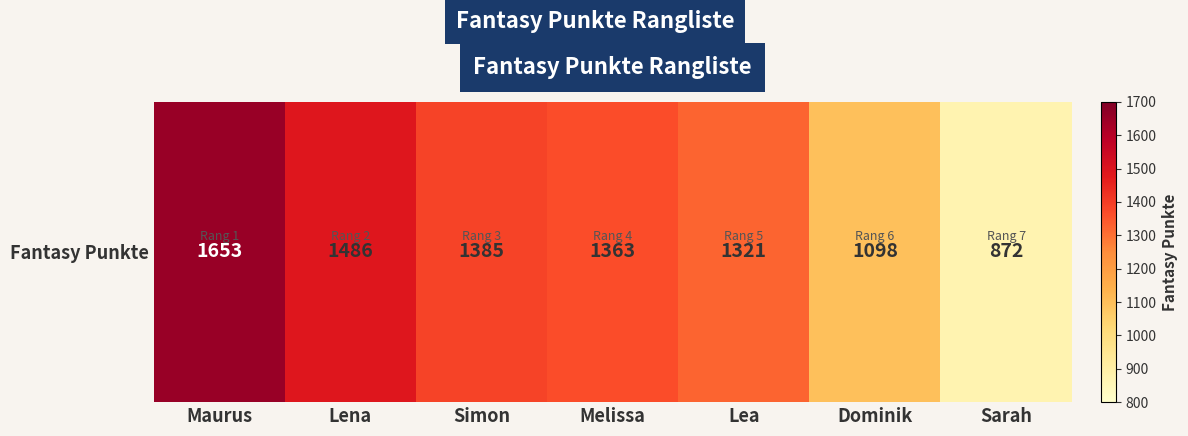

Where is the data nearest to the value 1262?

Lea